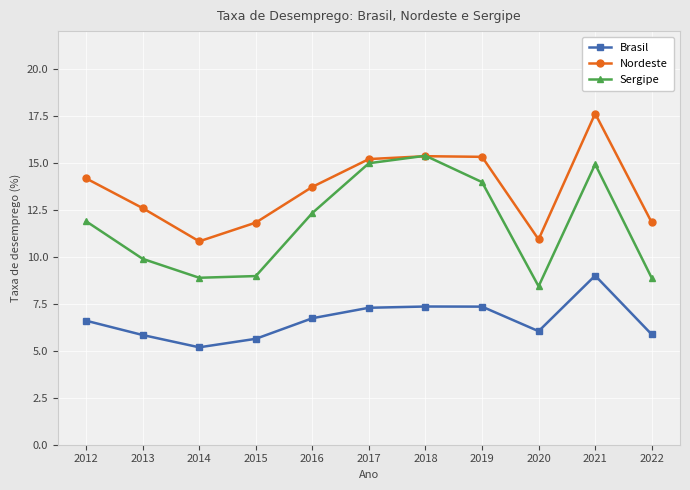

What is the value of the Nordeste point at the 9th from the left?

10.9